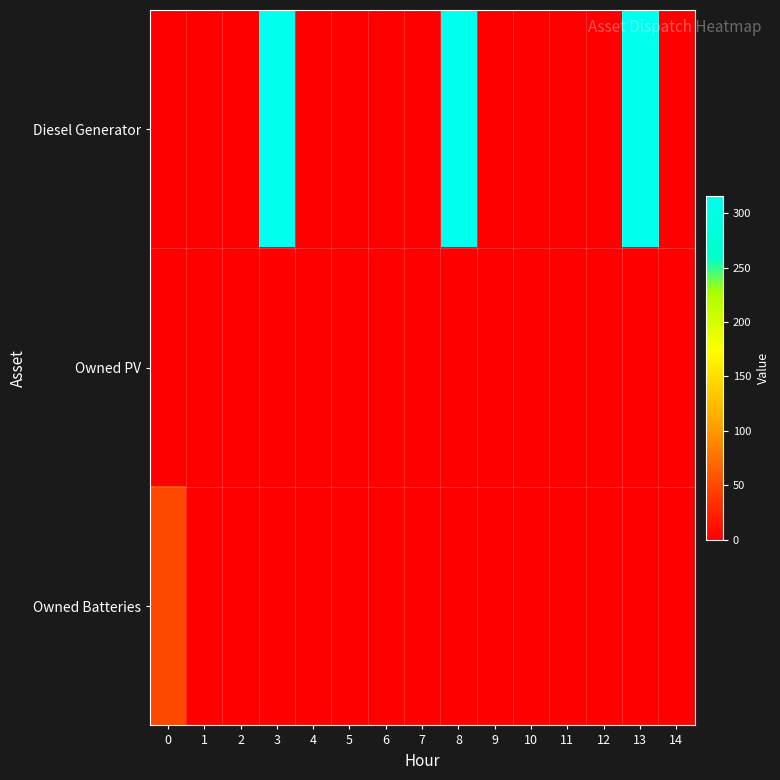

At 1, list the series in order from smallest to largest.

Diesel Generator, Owned PV, Owned Batteries